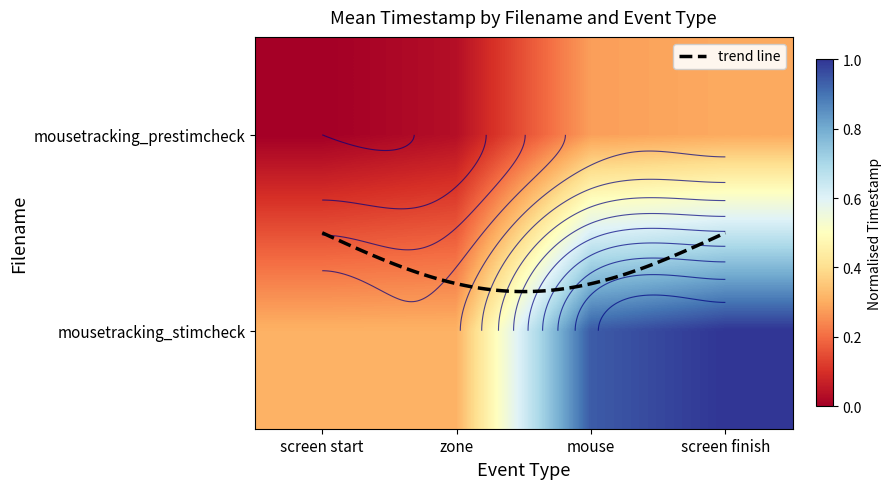

List the labels in order of mousetracking_stimcheck value, largest first.

screen finish, mouse, screen start, zone